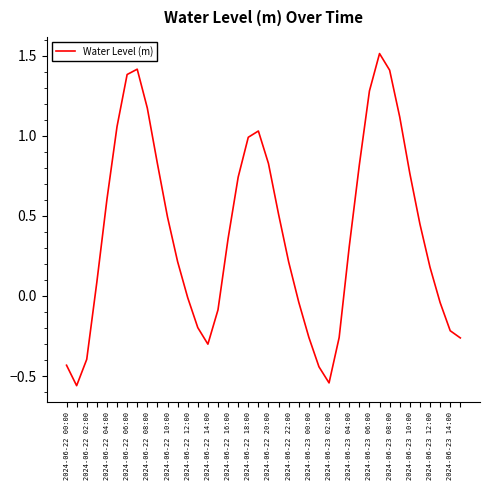

What is the greatest value displayed?

1.5